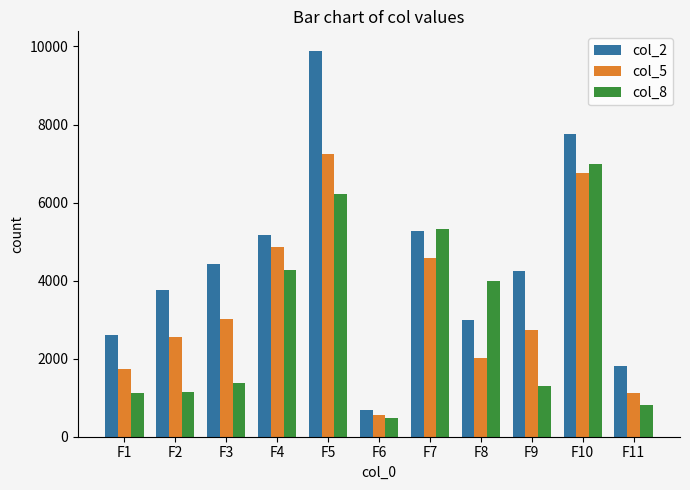

What is the average value of the col_2 series?

4424